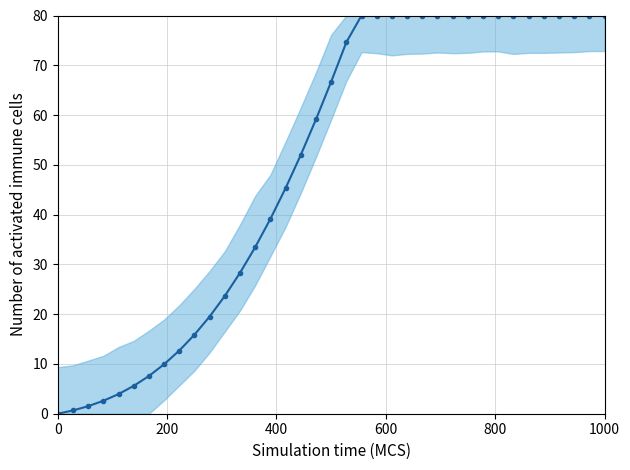

How many lines are shown in the chart?

1